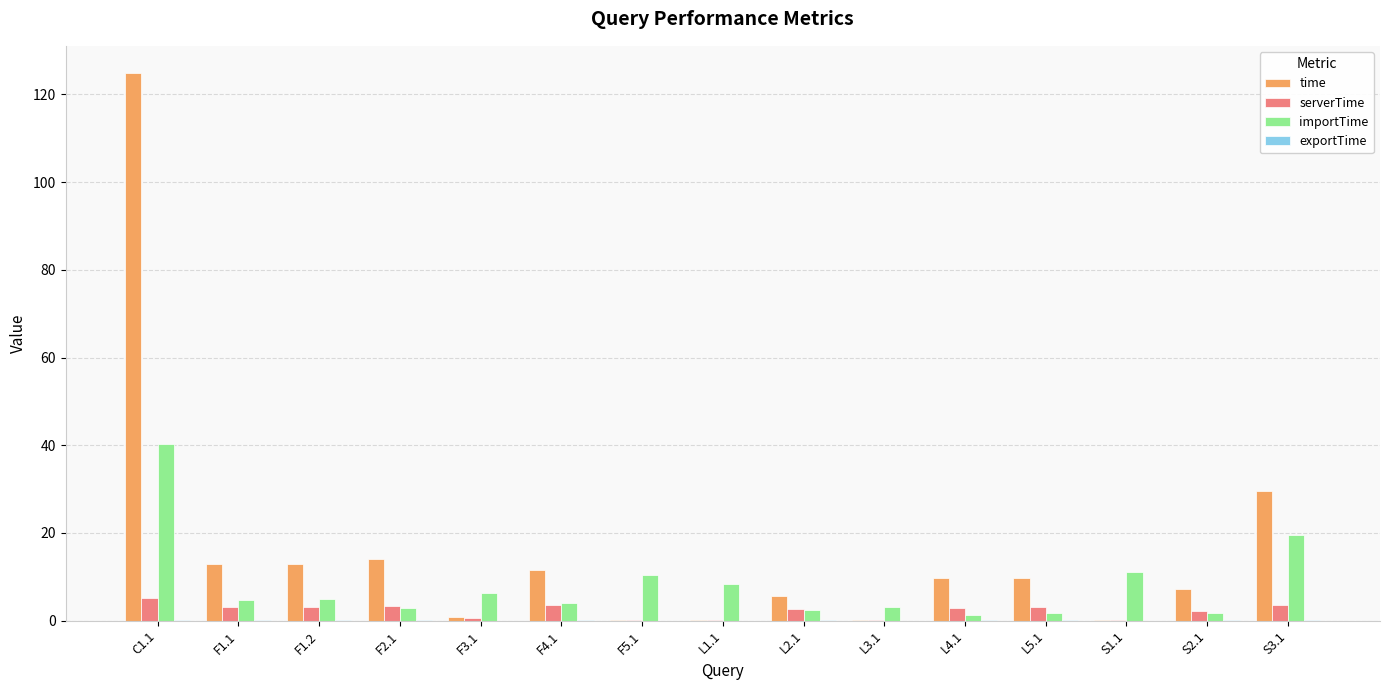

The time series shows 0.9 at F3.1. True or false?

True